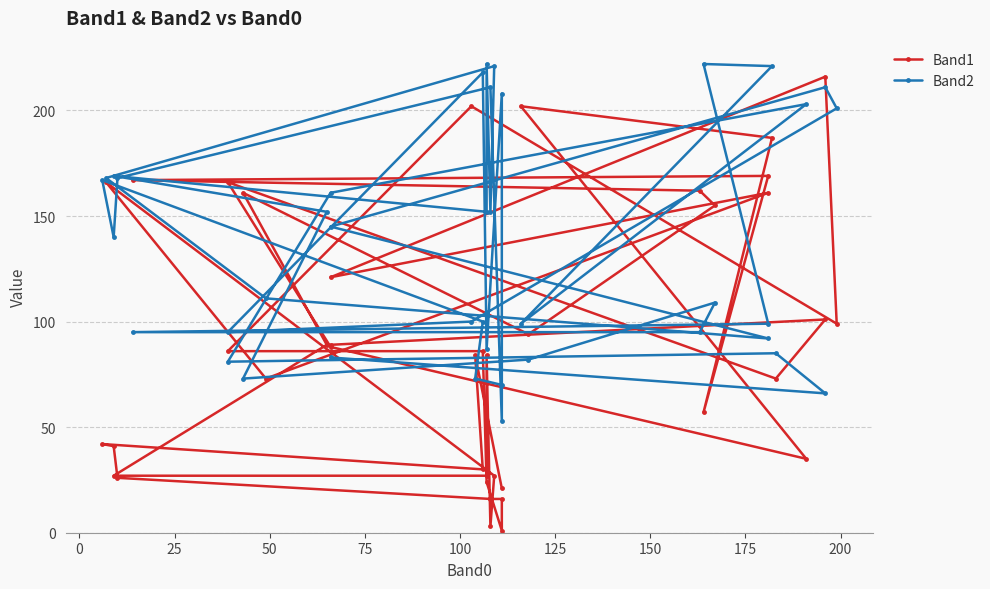

How many lines are shown in the chart?

2